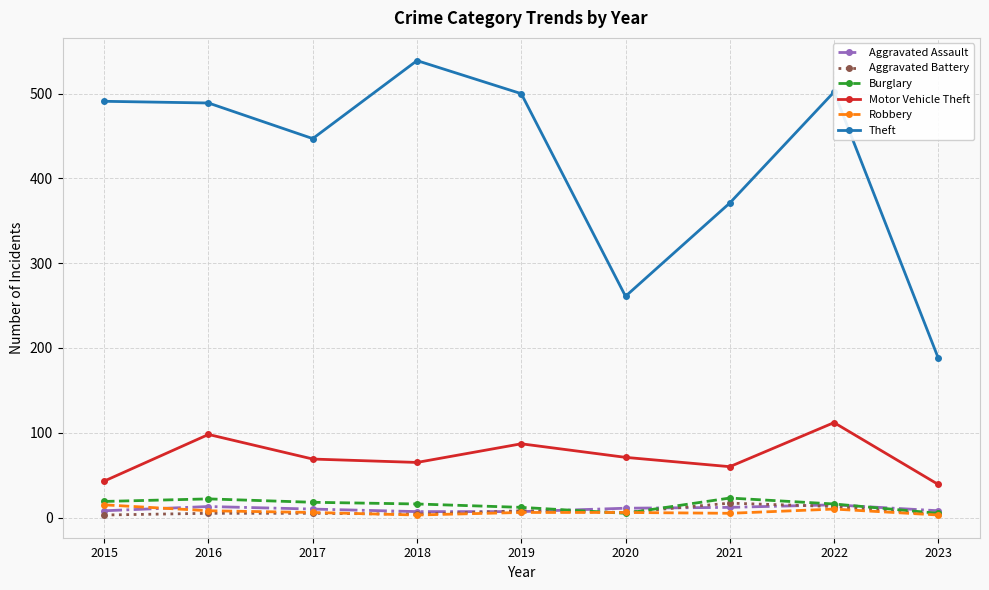

Which series has the largest total across all categories?

Theft